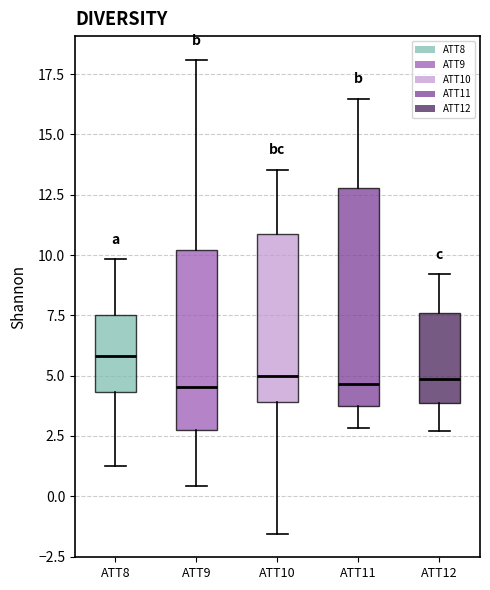

Reading left to right, read every box against the y-axis: the position of its median line, the range the box covers, and the ends of its whiskers. The values are not printed on the chart, so give them approximately, as read against the axis.

ATT8: median 6.0, box 4.5 to 7.5, whiskers 1.0 to 10.0
ATT9: median 4.5, box 3.0 to 10.0, whiskers 0.5 to 18.0
ATT10: median 5.0, box 4.0 to 11.0, whiskers -1.5 to 13.5
ATT11: median 4.5, box 4.0 to 13.0, whiskers 3.0 to 16.5
ATT12: median 5.0, box 4.0 to 7.5, whiskers 2.5 to 9.0